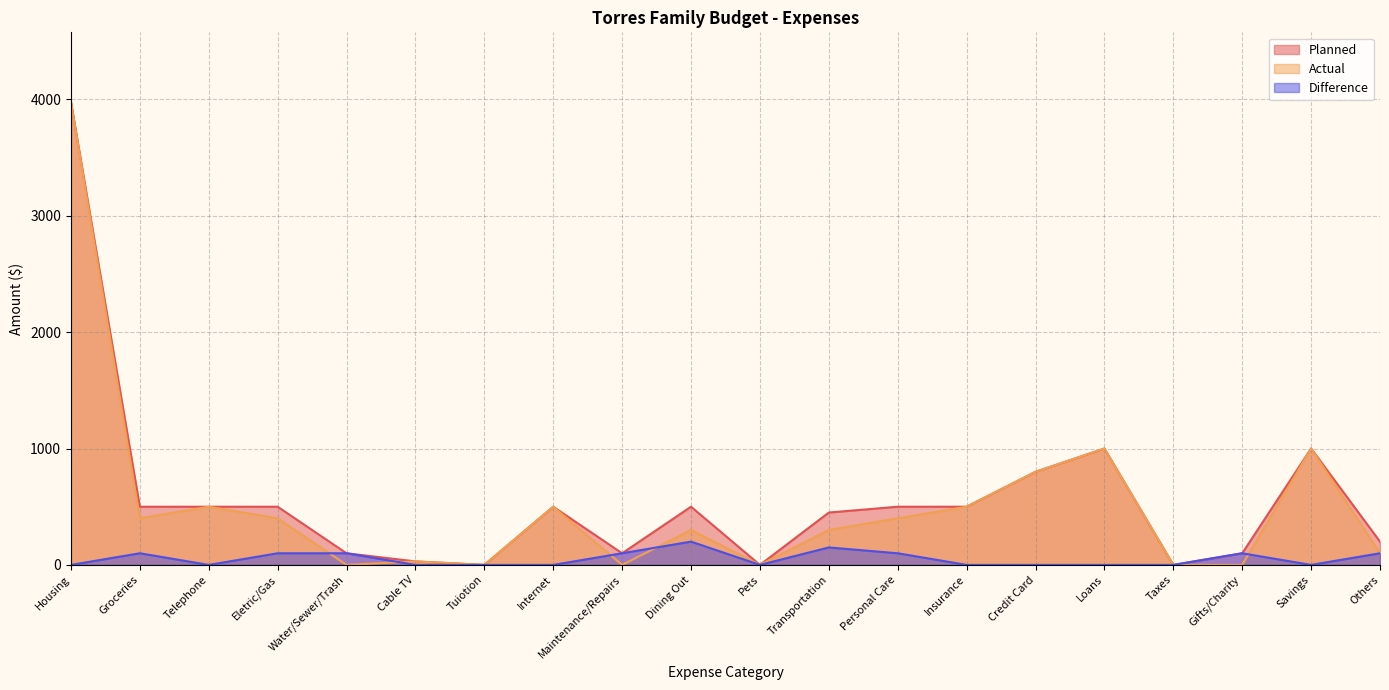

Reading right to left, extract all data points from this chart.

Planned: 200	1000	100	0	1000	800	500	500	450	0	500	100	500	0	30	100	500	500	500	3980
Actual: 100	1000	0	0	1000	800	500	400	300	0	300	0	500	0	30	0	400	500	400	3980
Difference: 100	0	100	0	0	0	0	100	150	0	200	100	0	0	0	100	100	0	100	0